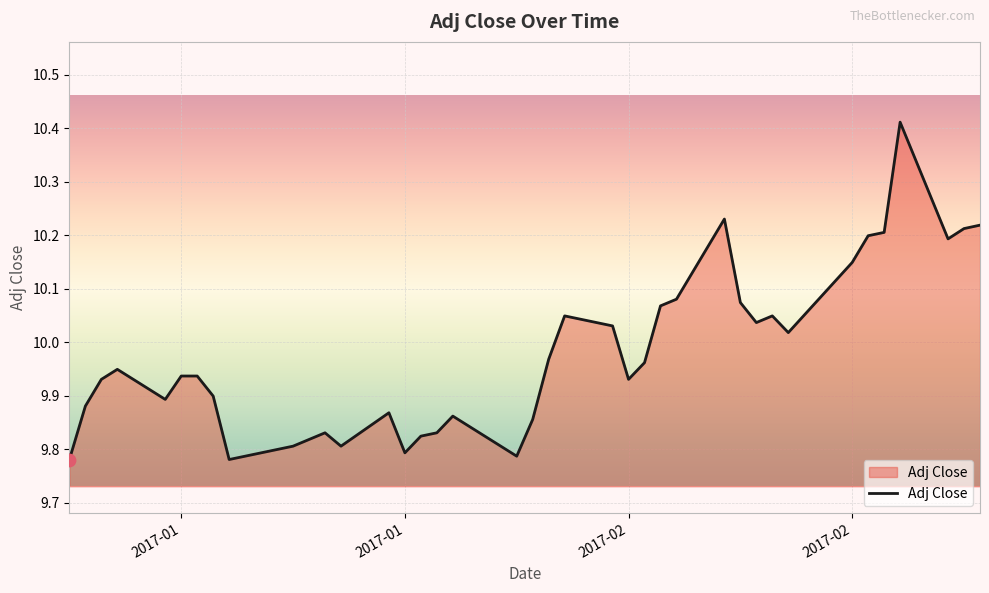

What is the difference between the maximum and minimum values?

0.6